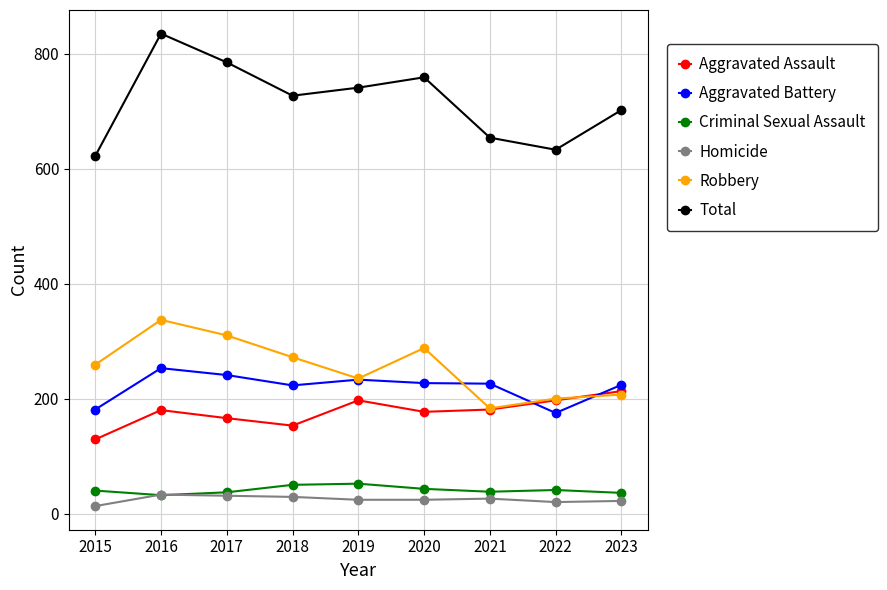

Which category has the highest value across all series?

2016